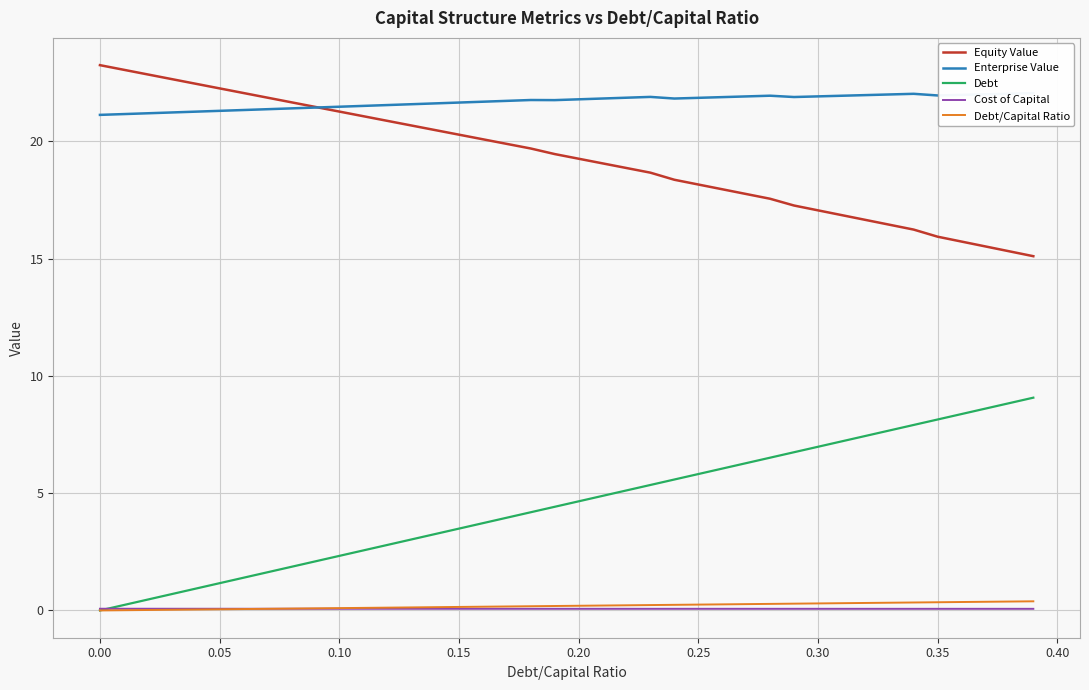

What is the highest value of the Equity Value series?

23.2